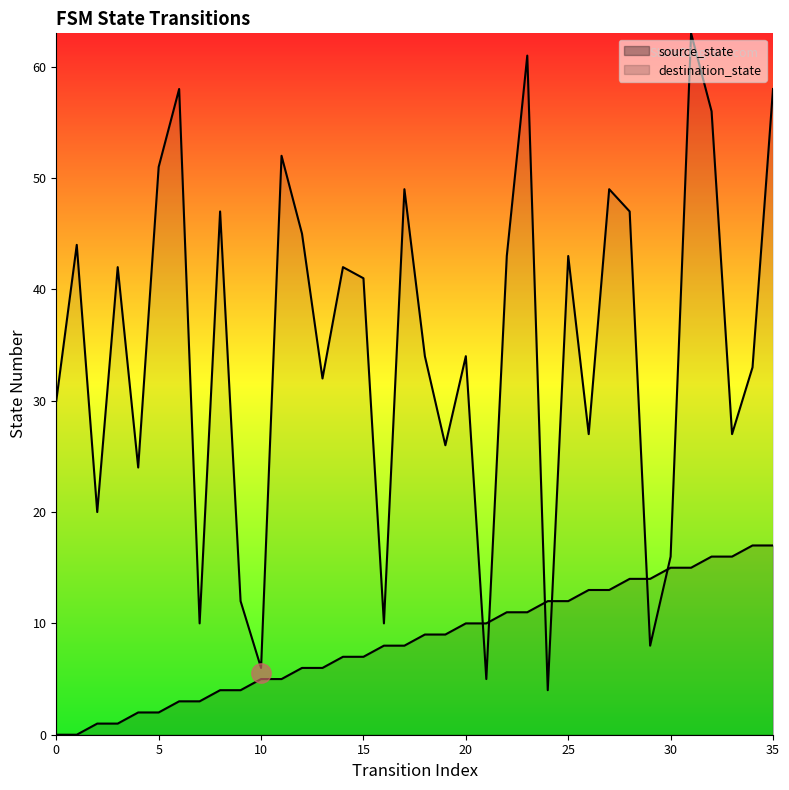

Which series has the largest total across all categories?

destination_state